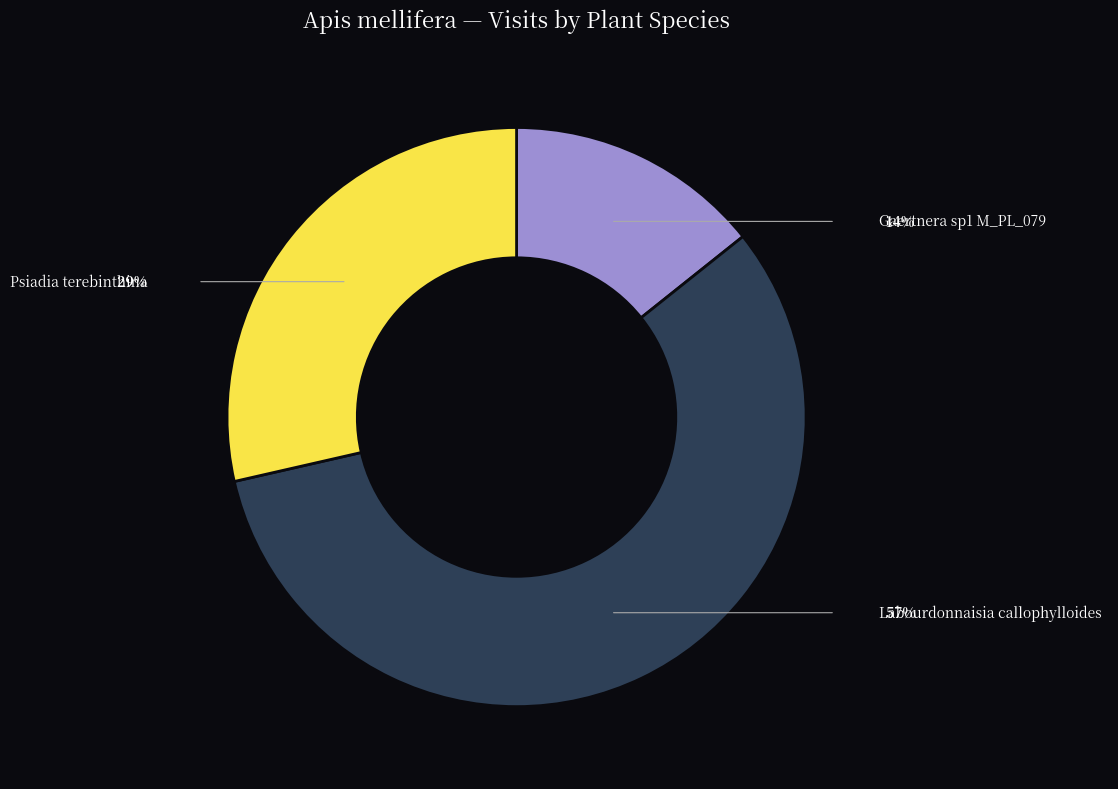

Does any single category account for the majority?

Yes